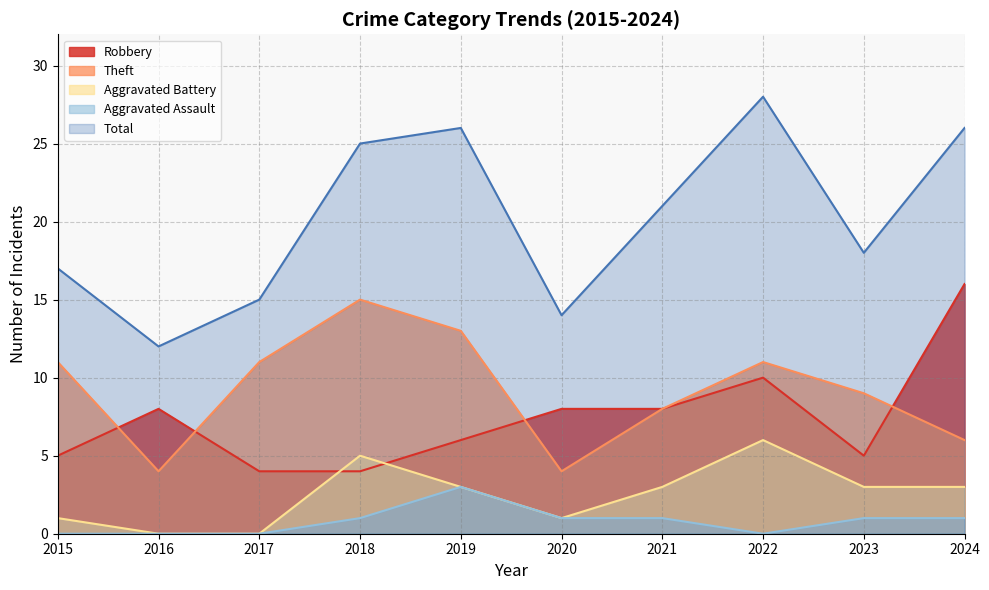

Is it true that Theft equals 18 at 2015?

False